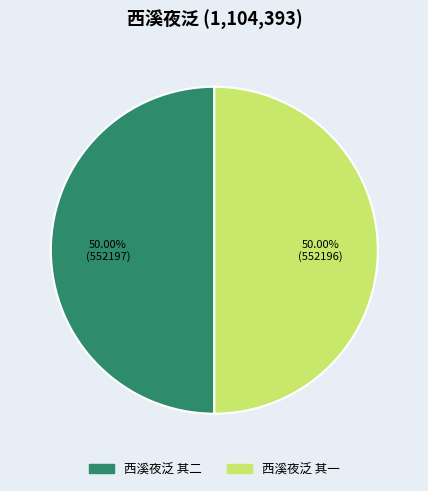

What percentage is NOT represented by 西溪夜泛 其一?

50.0%